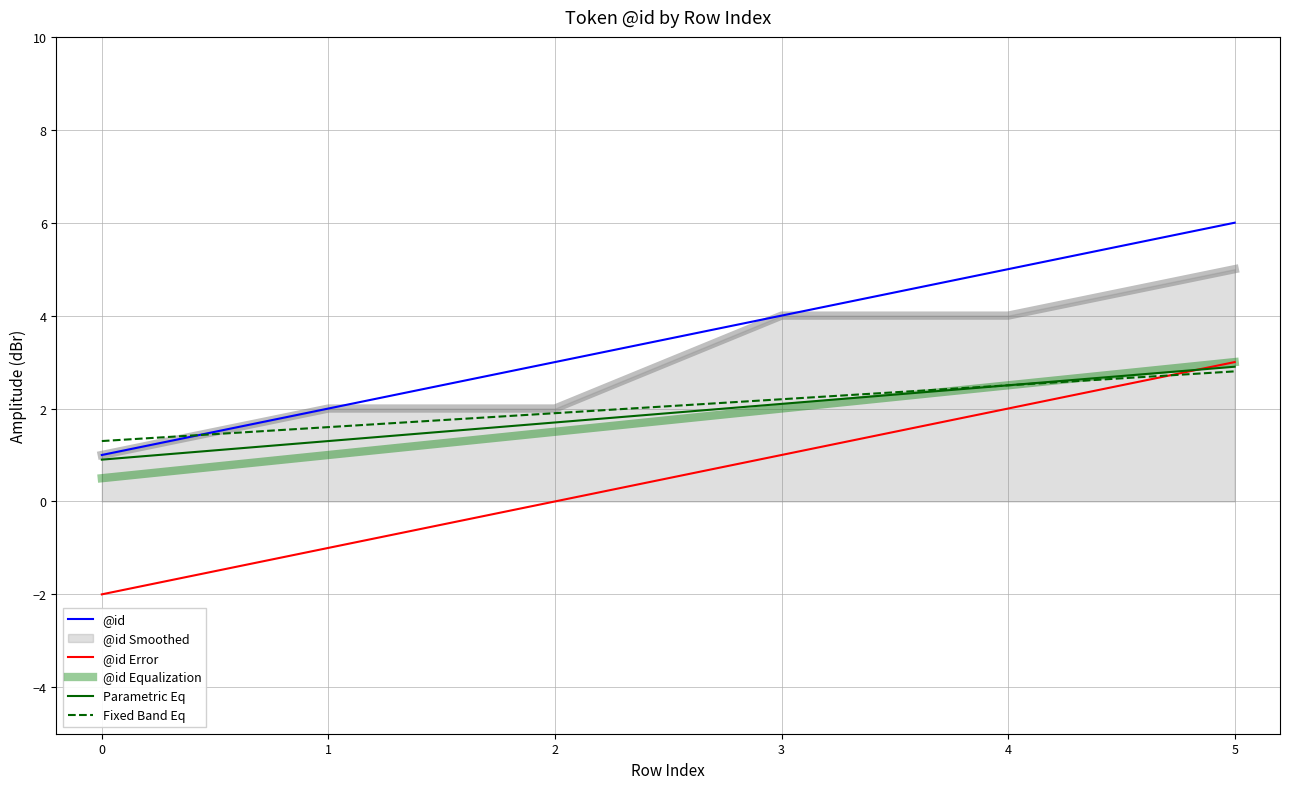

True or false: Fixed Band Eq and @id Equalization cross at least once.

False